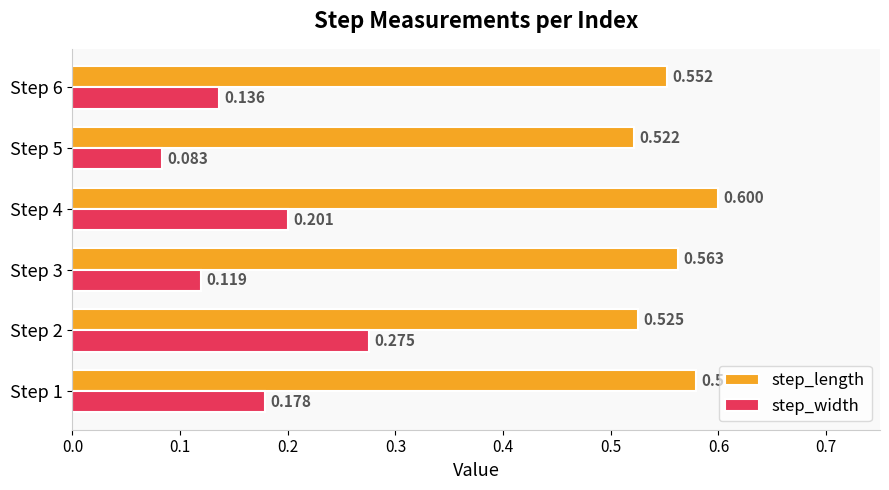

What is the sum of all step_length values?

3.3